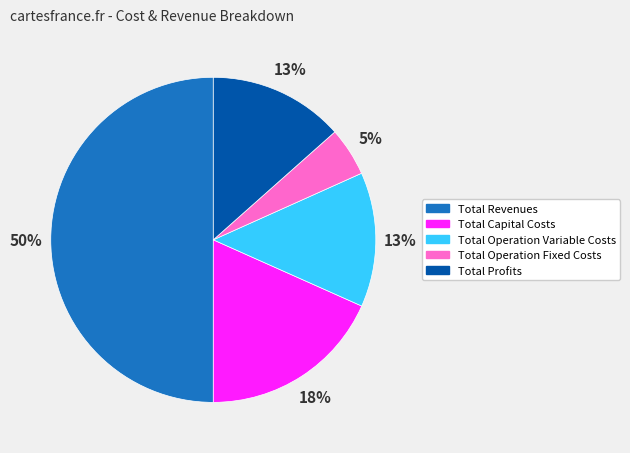

How many segments does this pie chart have?

5